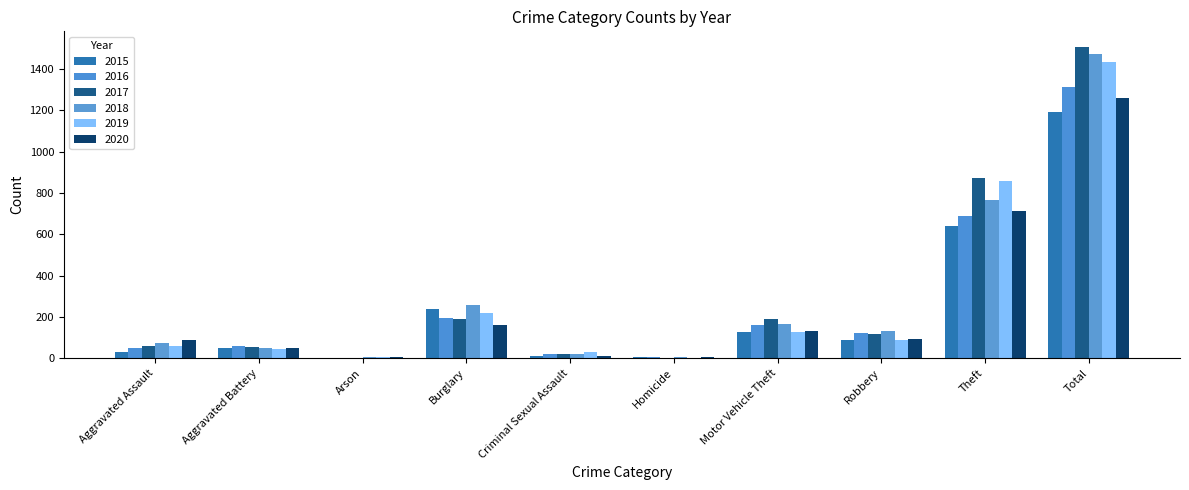

Which series changed the most between Aggravated Battery and Motor Vehicle Theft?

2017